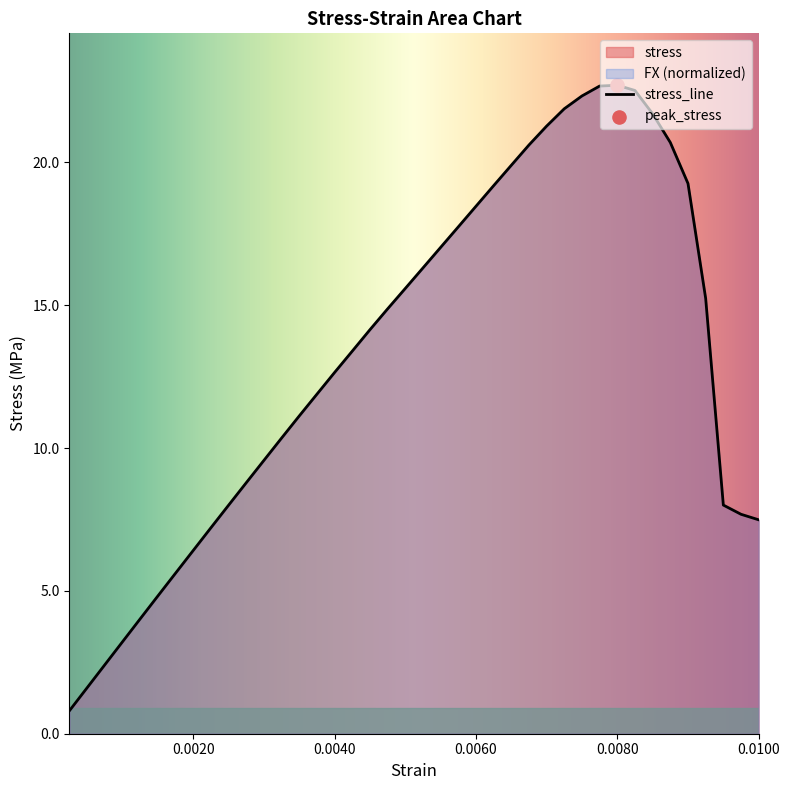

What is the maximum value shown in the chart?

22.7